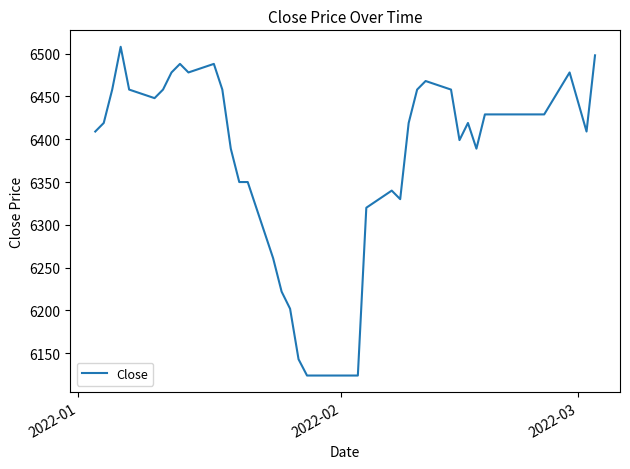

What is the smallest value displayed?

6124